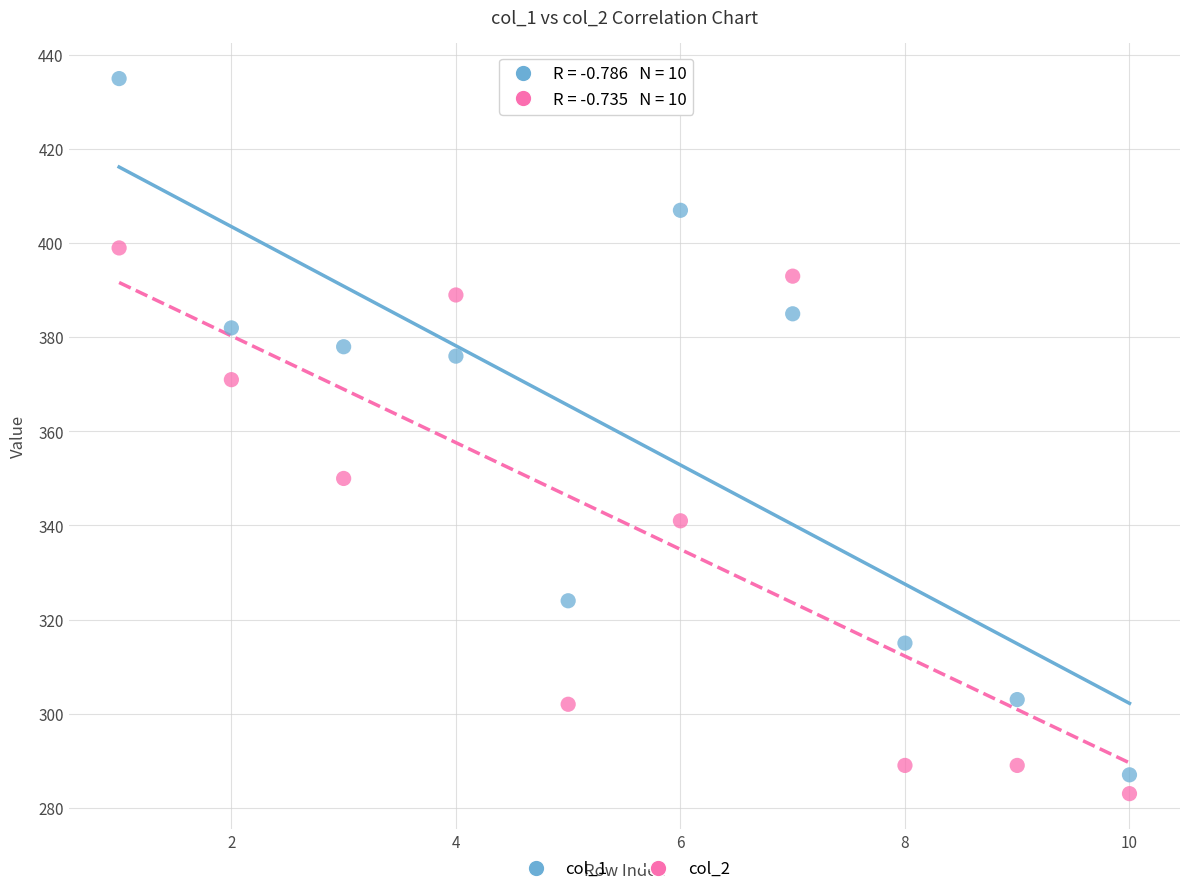

Across all data points, what is the range of Y values (max minus min)?

152